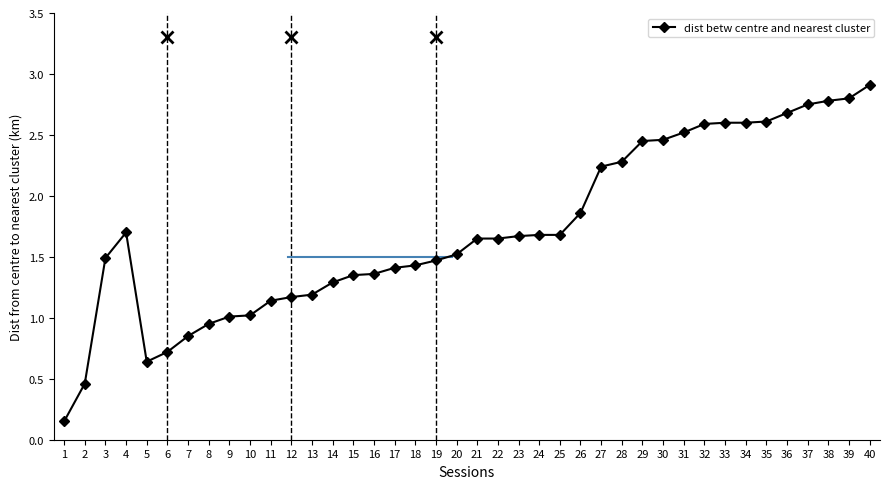

What is the average value?

1.7